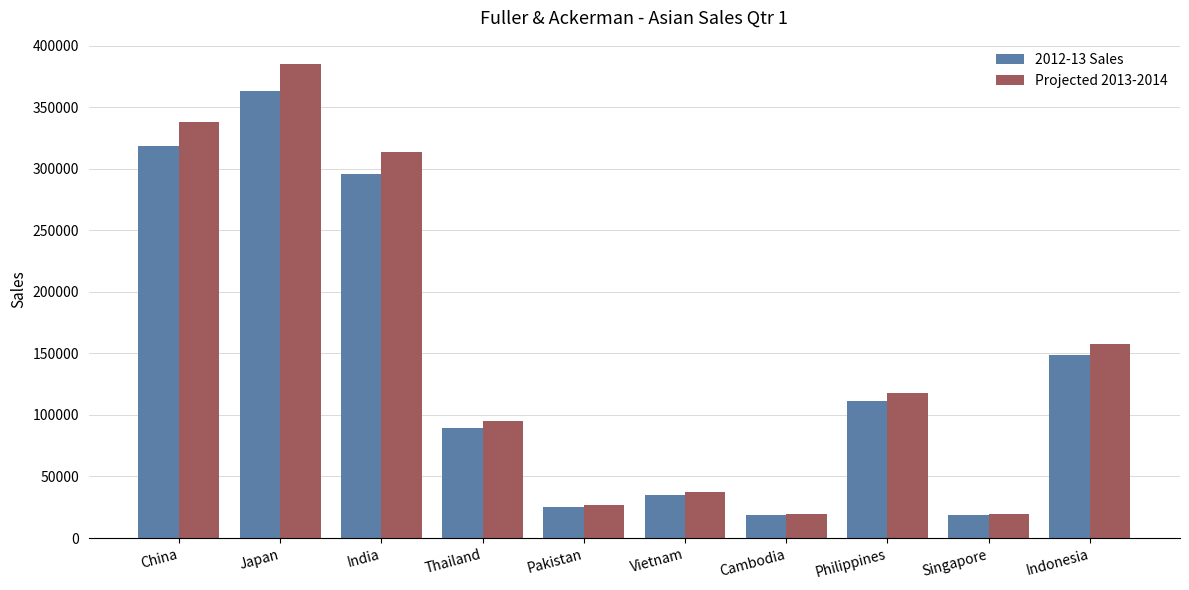

What are all the series names shown in the legend?

2012-13 Sales, Projected 2013-2014